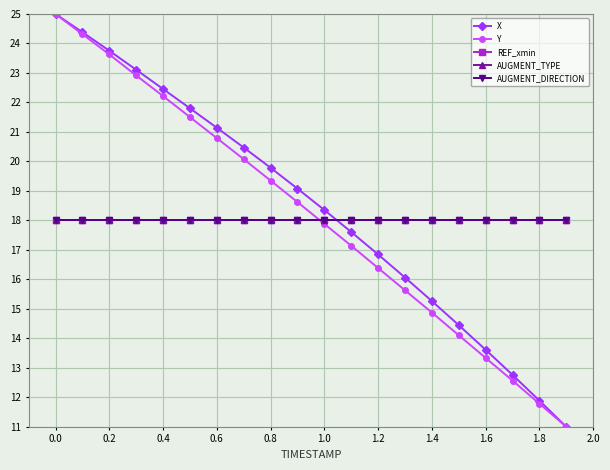

How many lines are shown in the chart?

5